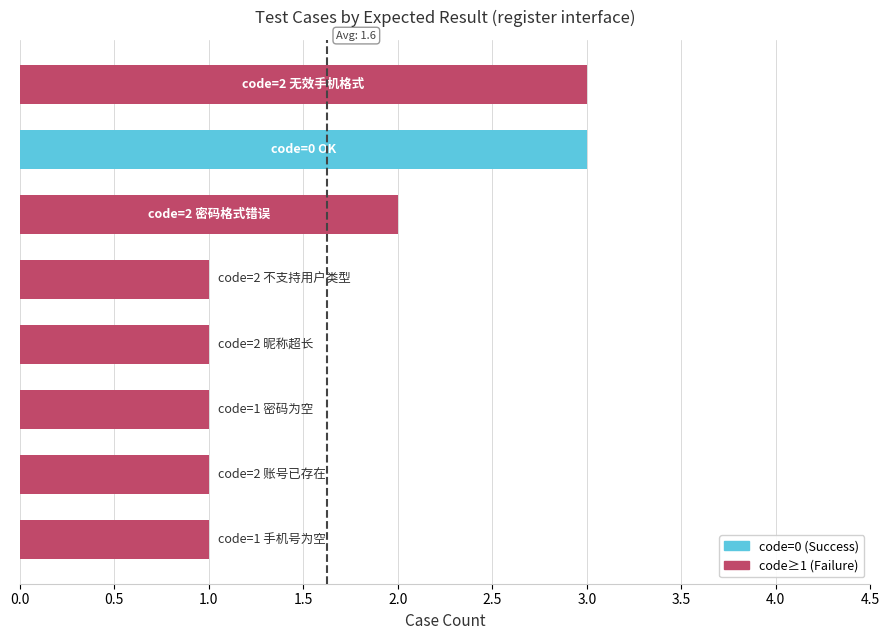

How many distinct data groups are displayed?

1